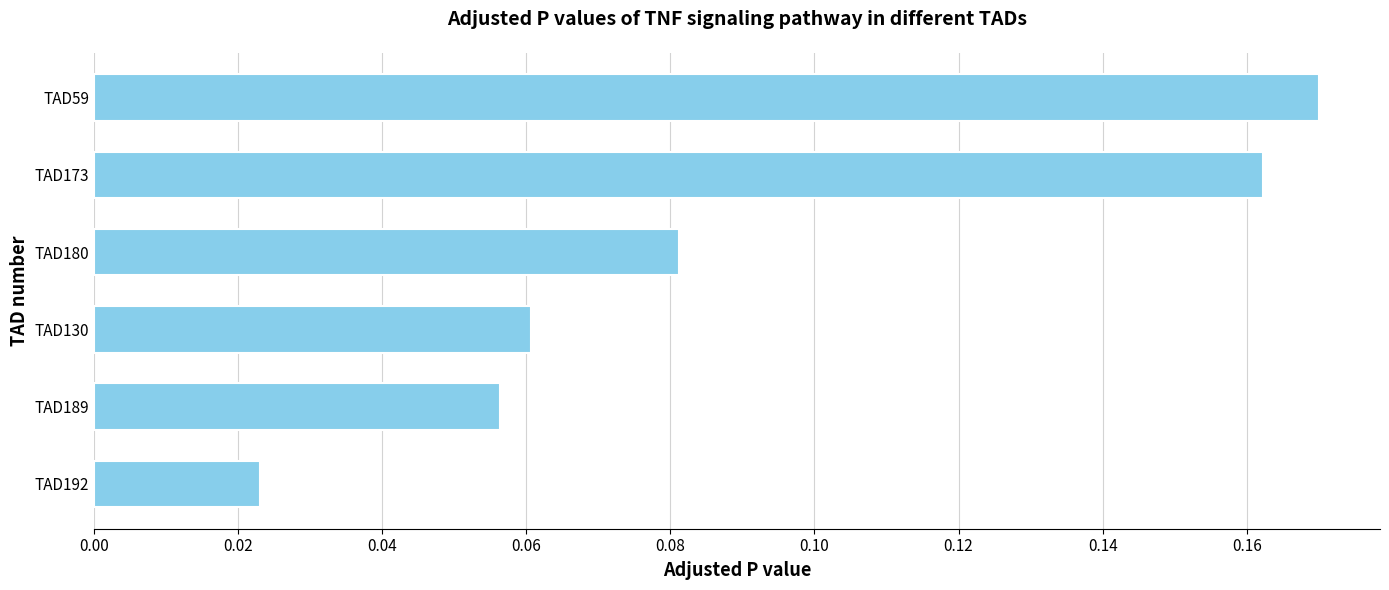

True or false: the data shows 0.3 at TAD173.

False